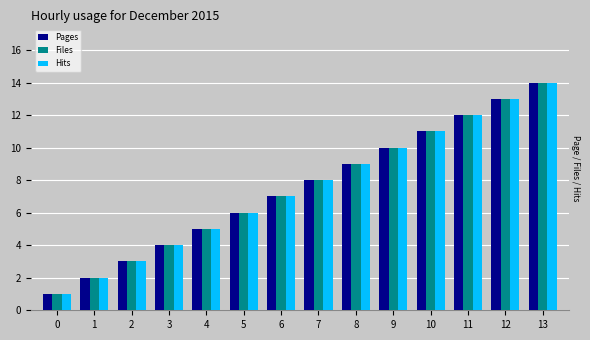

Are the bars horizontal?

No